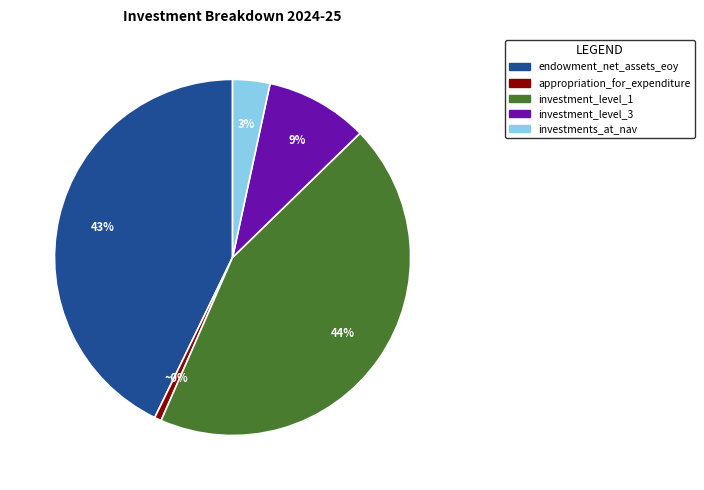

To the nearest percent, what percentage of the pie is investments_measured_at_nav?

3%